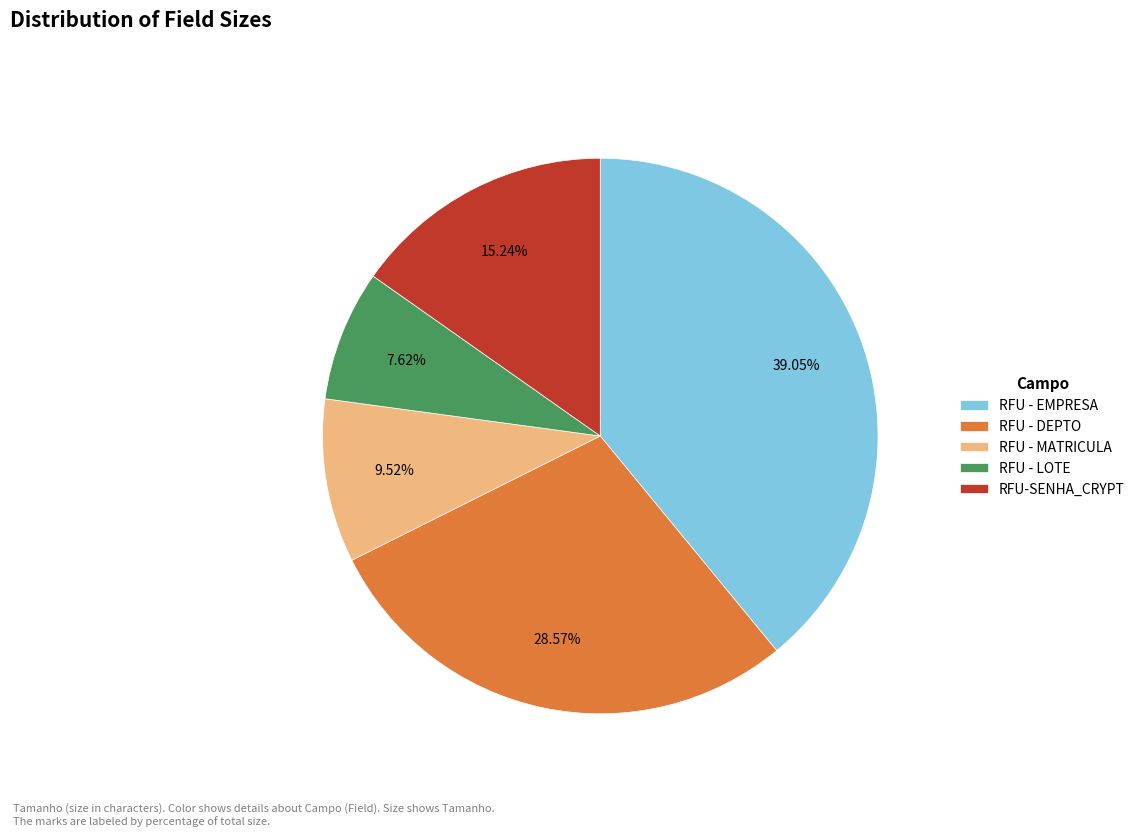

Is there any slice that represents more than half of the pie?

No